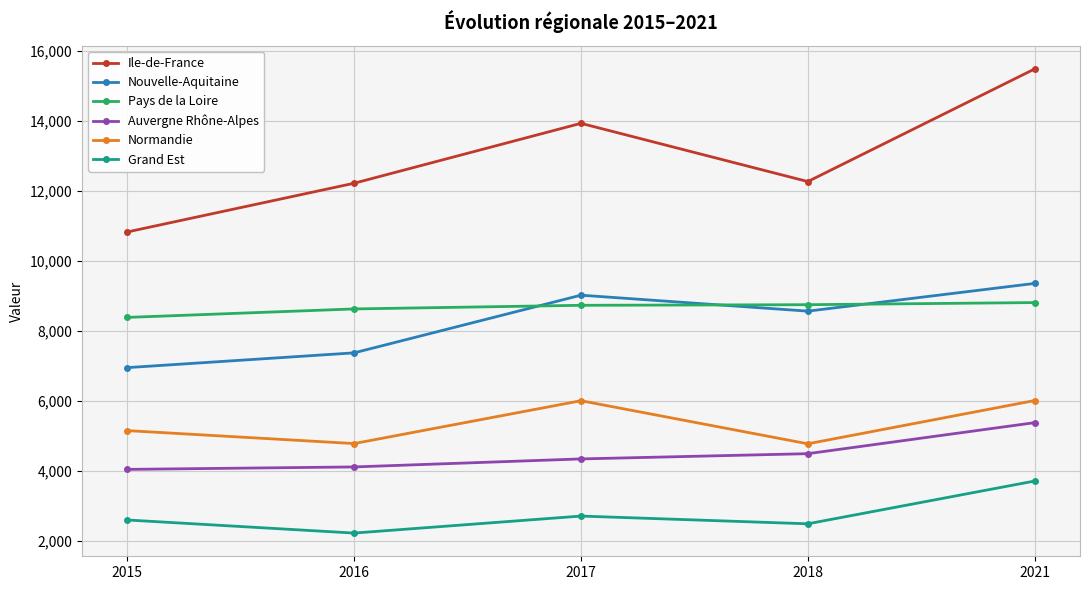

True or false: Pays de la Loire and Auvergne Rhône-Alpes intersect in this chart.

False